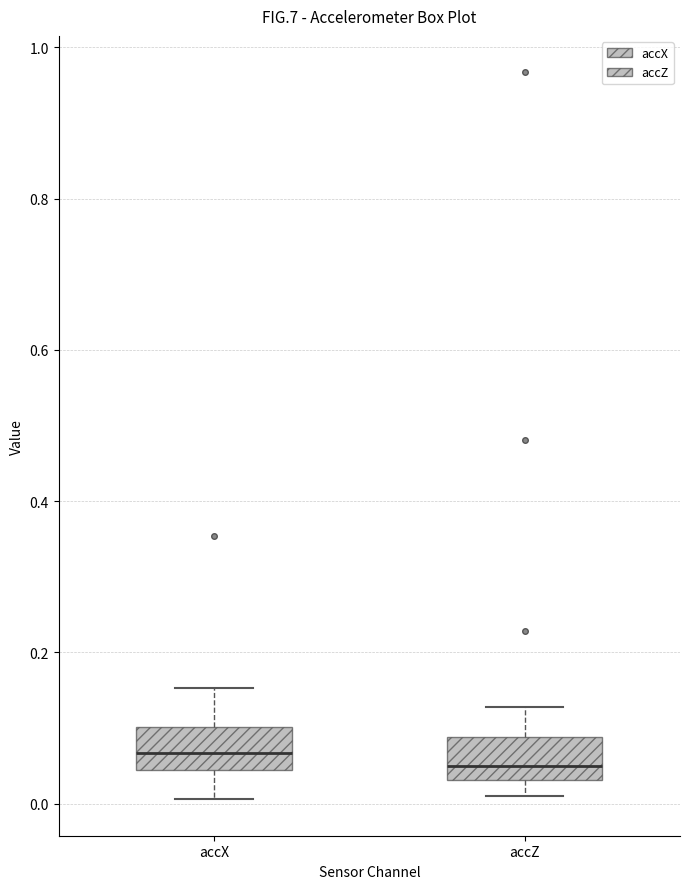

Reading left to right, transcribe this box plot: for each box, give where its median line is, the range the box spans, and where its two whiskers end, as read against the y-axis. The values are not printed on the chart, so give them approximately, as read against the axis.

accX: median 0.06, box 0.04 to 0.10, whiskers 0.00 to 0.16
accZ: median 0.04 (just above the box's lower edge), box 0.04 to 0.08, whiskers 0.00 to 0.12